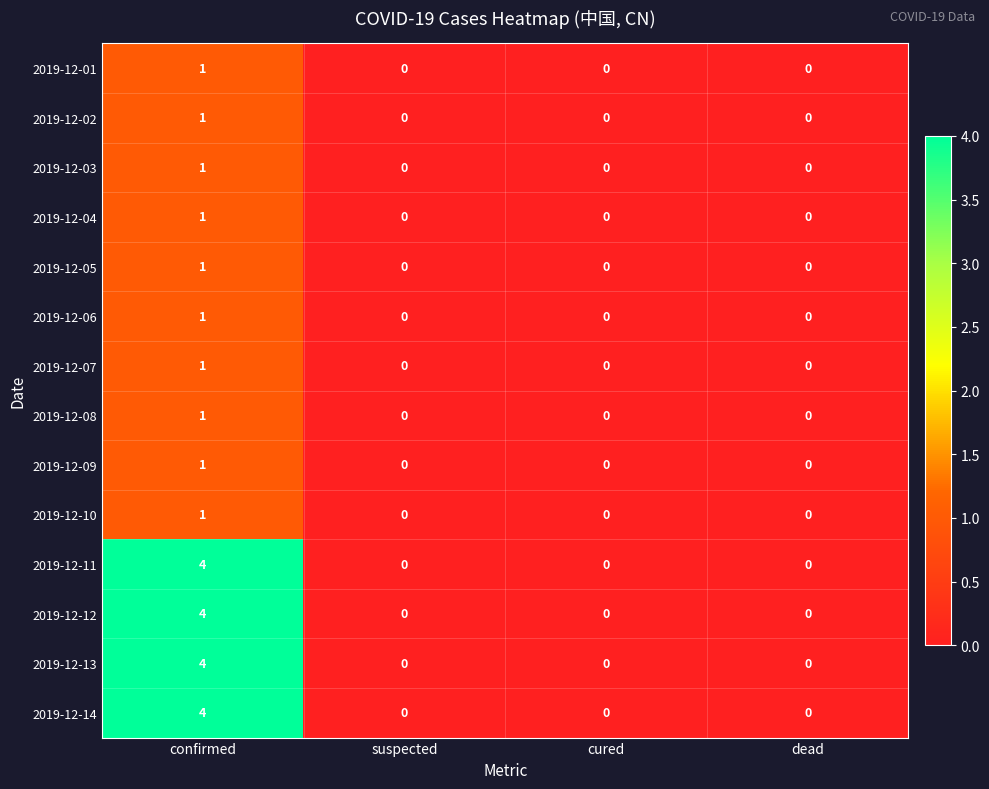

At which label does 2019-12-05 reach its peak?

confirmed